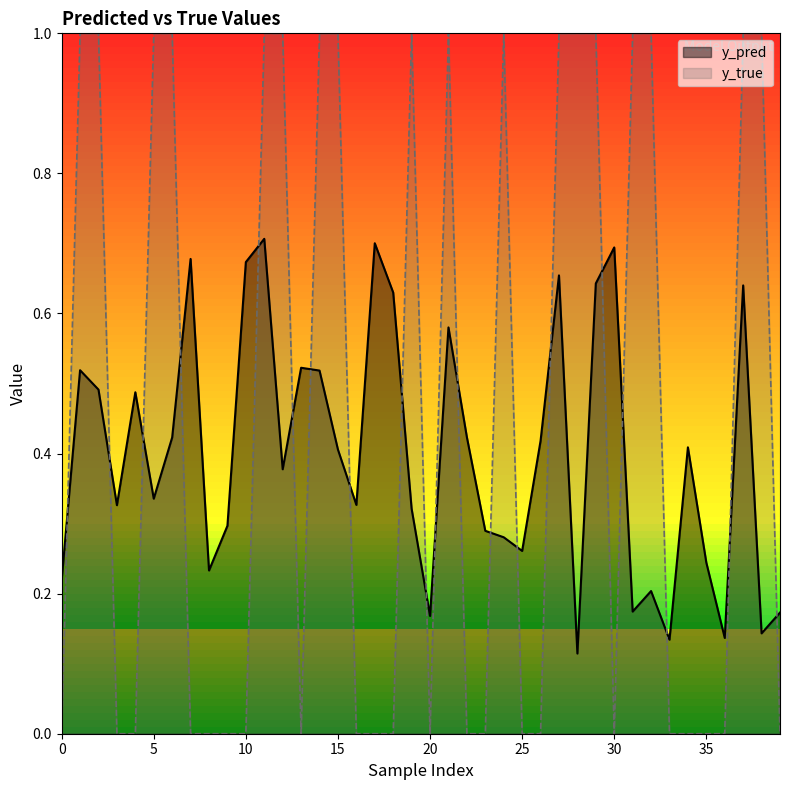

What is the maximum value for y_true?

1.0